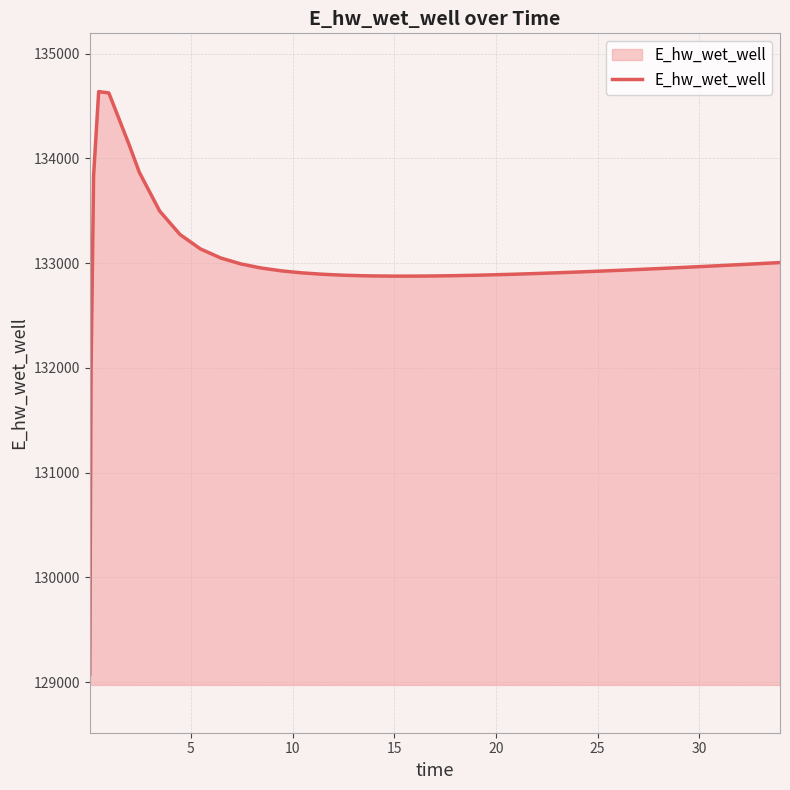

How many values are below 132934?

20